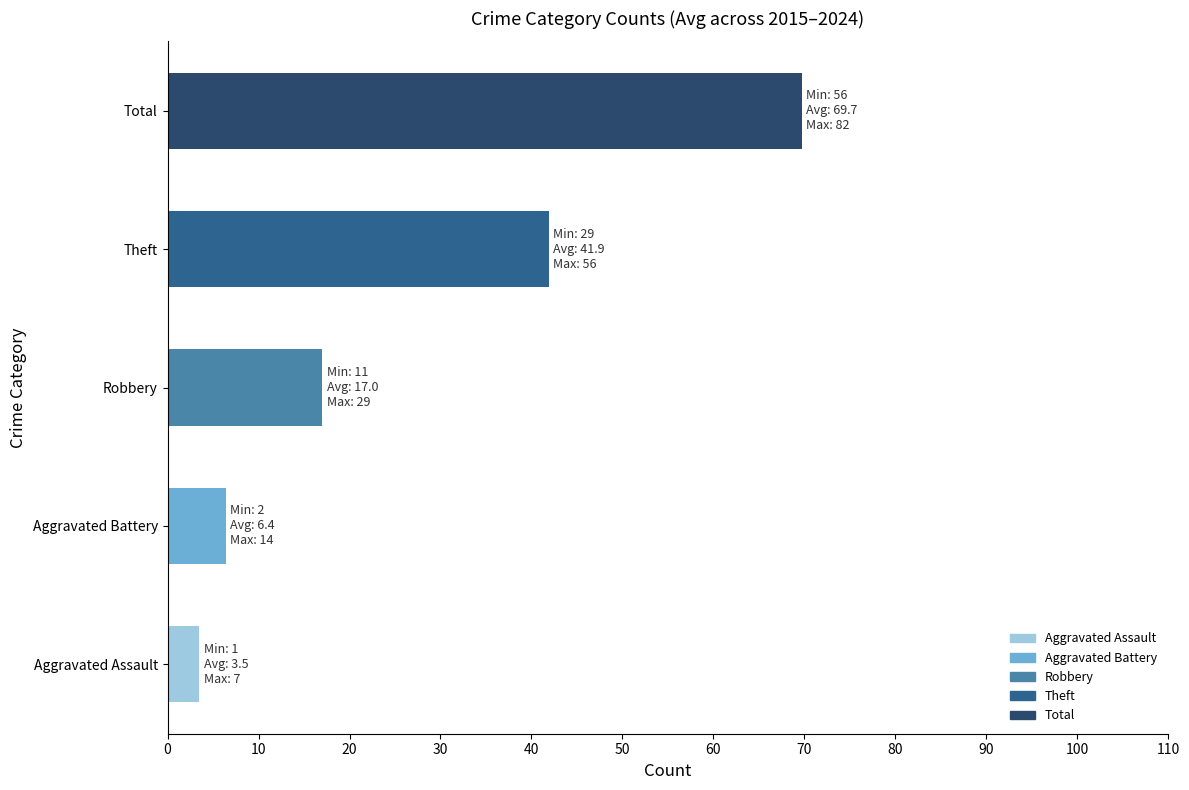

Count the number of categories in the chart.

5